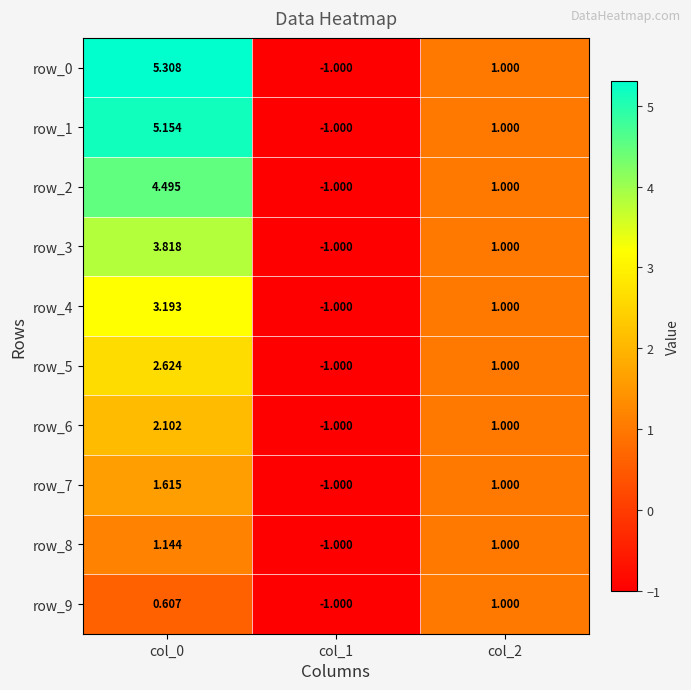

What is the difference between the maximum and minimum values in the row_3 series?

4.8